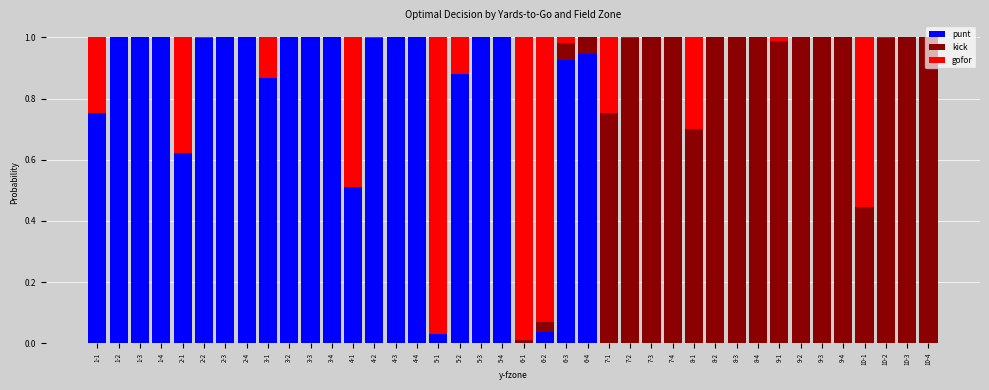

Are the bars grouped side by side (vs. stacked)?

No